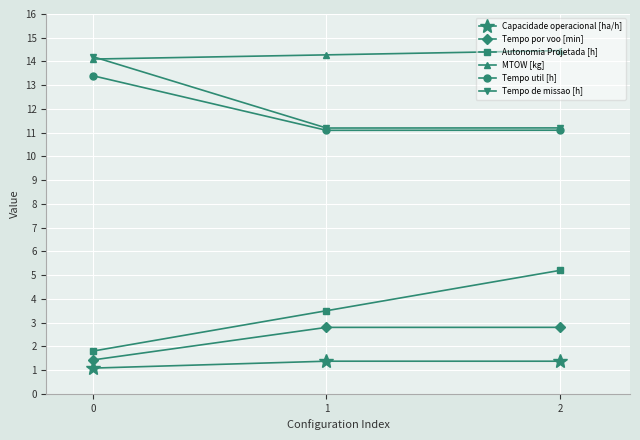

Between 0 and 1, which series saw the biggest shift?

Tempo de missao [h]